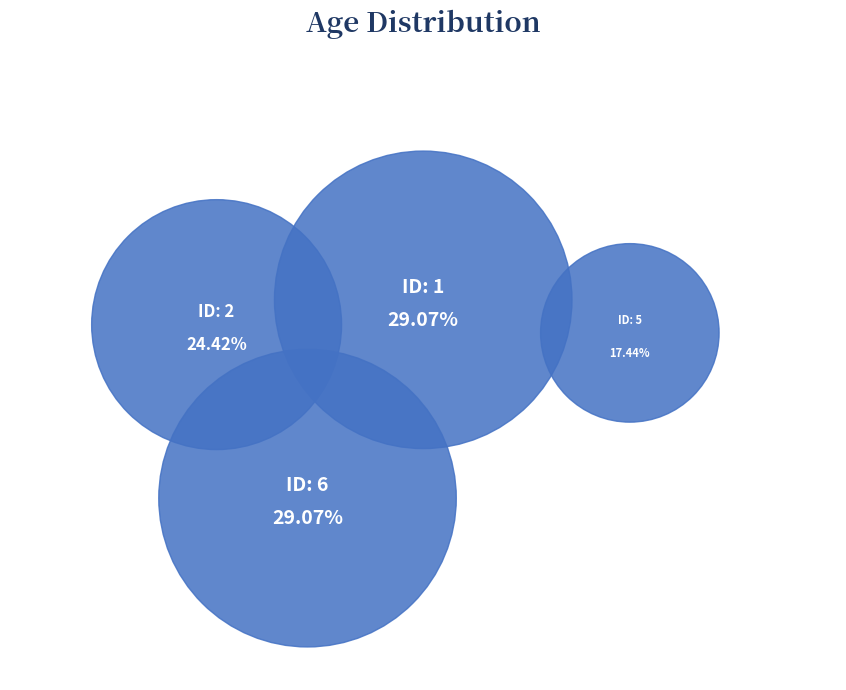

To the nearest percent, what is the difference between the 5 and 1 slice percentages?

12%